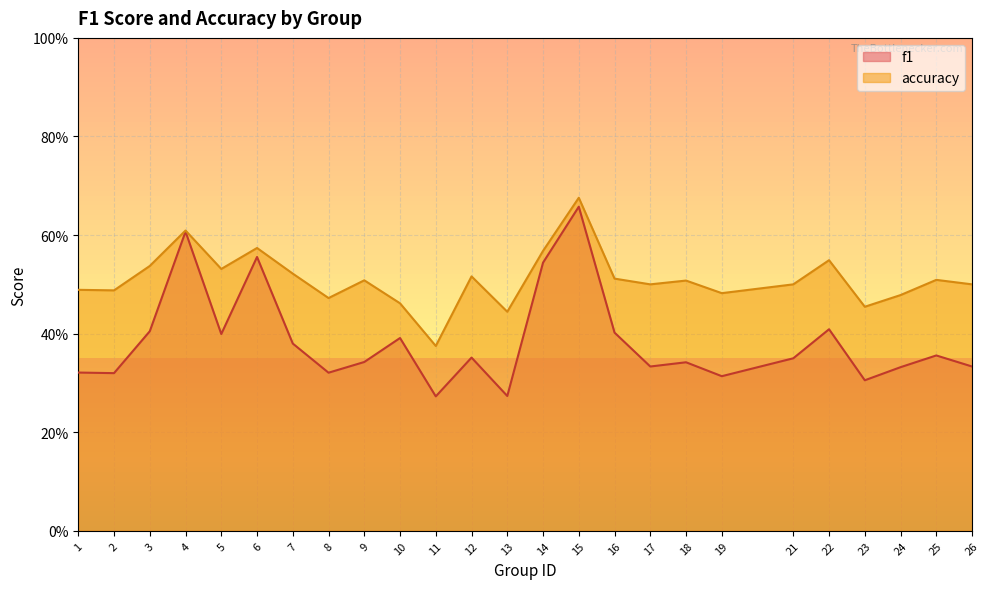

Rank the series by their maximum value, from lowest to highest.

f1, accuracy